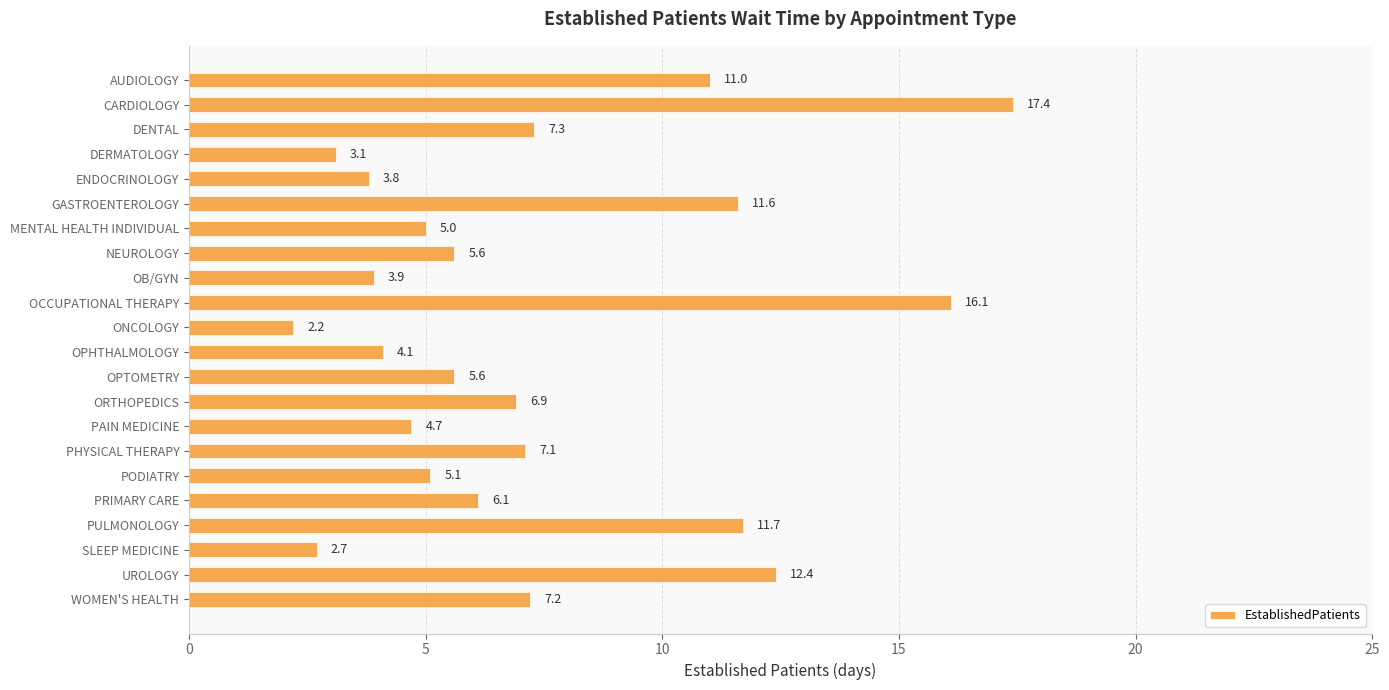

Which category has the highest value across all series?

CARDIOLOGY